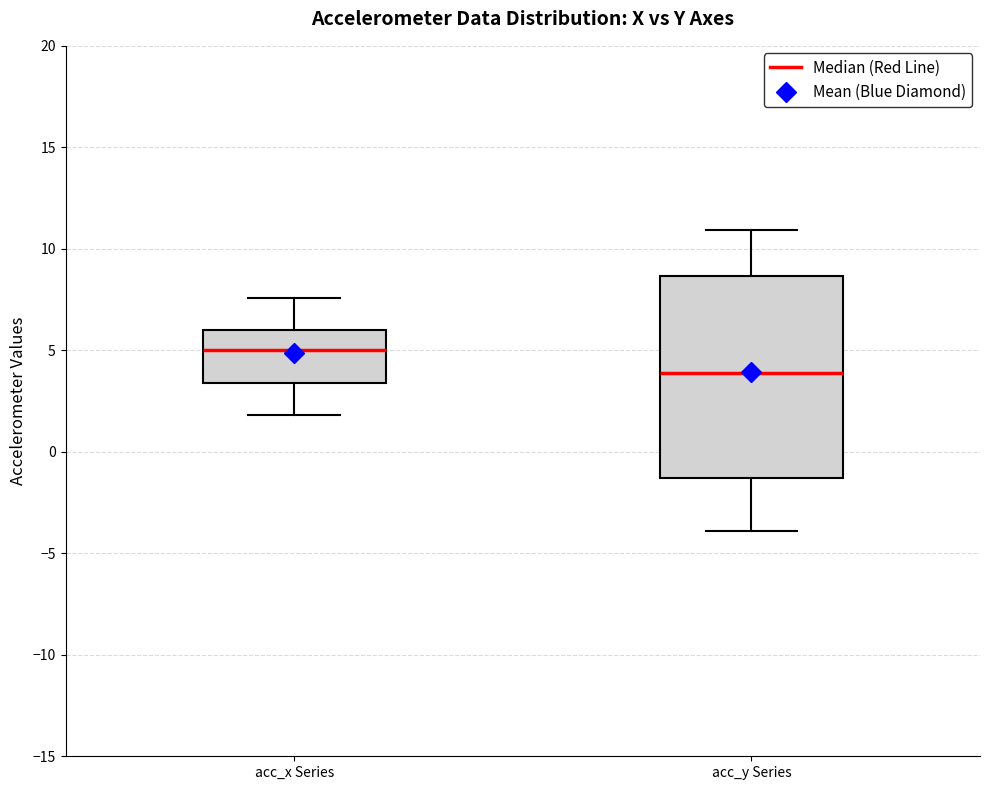

Which box is the tallest, from its lower edge to its upper edge?

acc_y Series